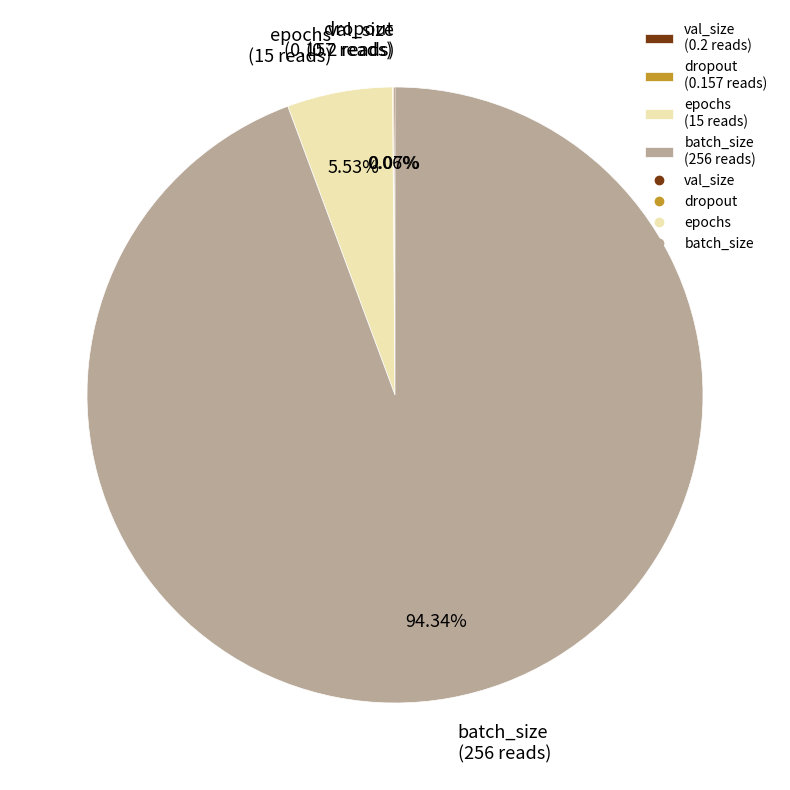

What is the majority slice?

batch_size